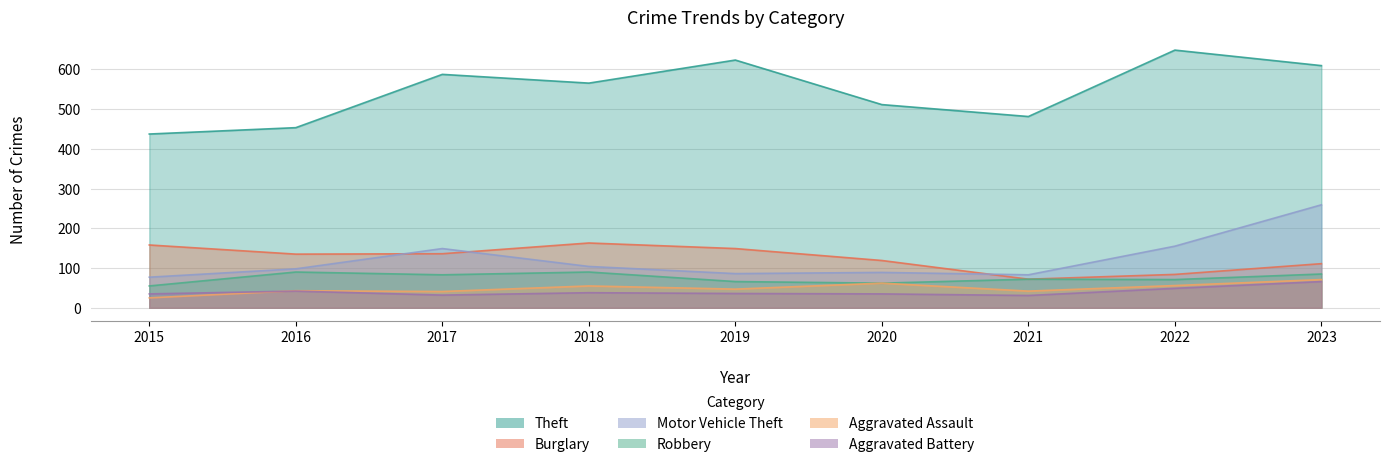

What is the total value across all series at 2017?

1028